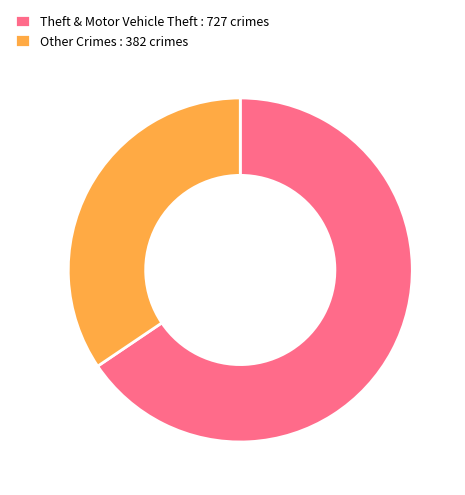

Rank the categories by value from highest to lowest.

Theft & Motor Vehicle Theft : 727 crimes, Other Crimes : 382 crimes